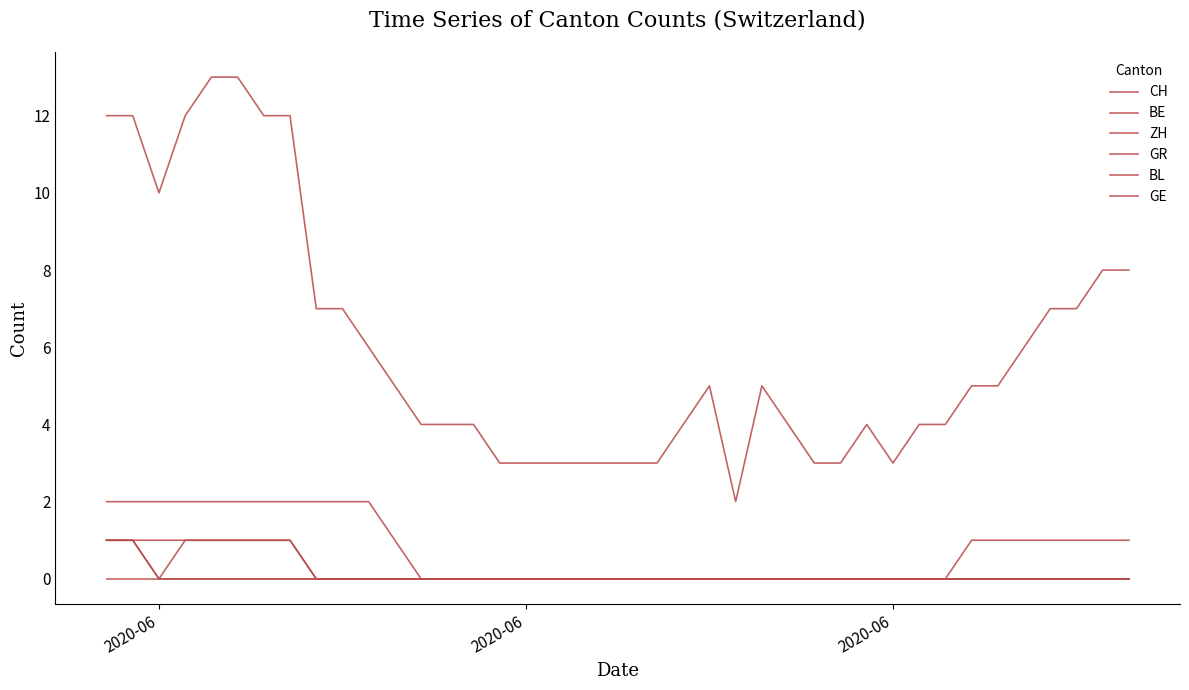

How many lines are shown in the chart?

6